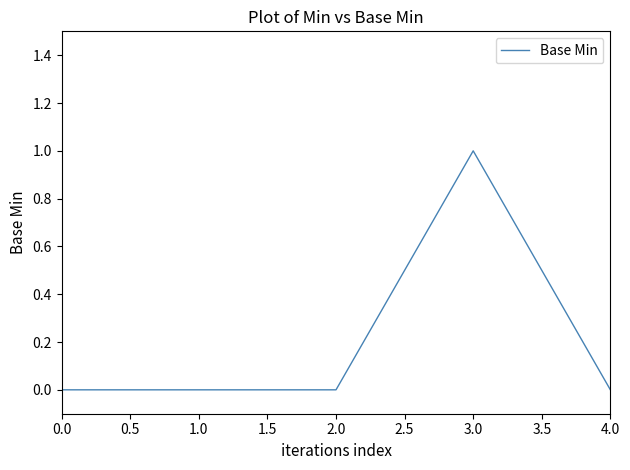

Does the chart display data point markers on the line(s)?

No